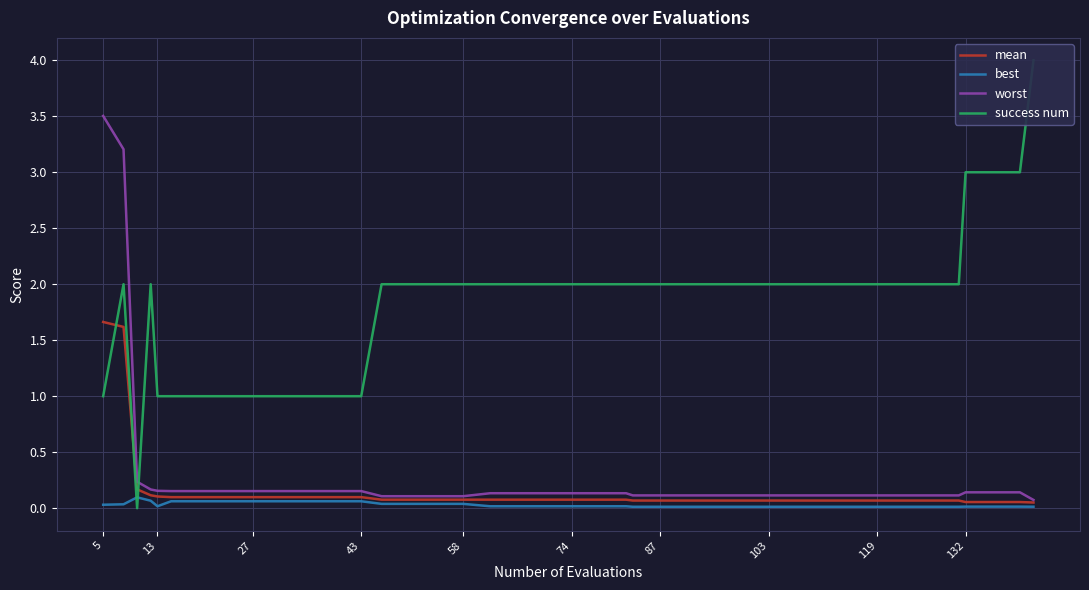

What is the difference between the second highest and second lowest values in the mean series?

1.6